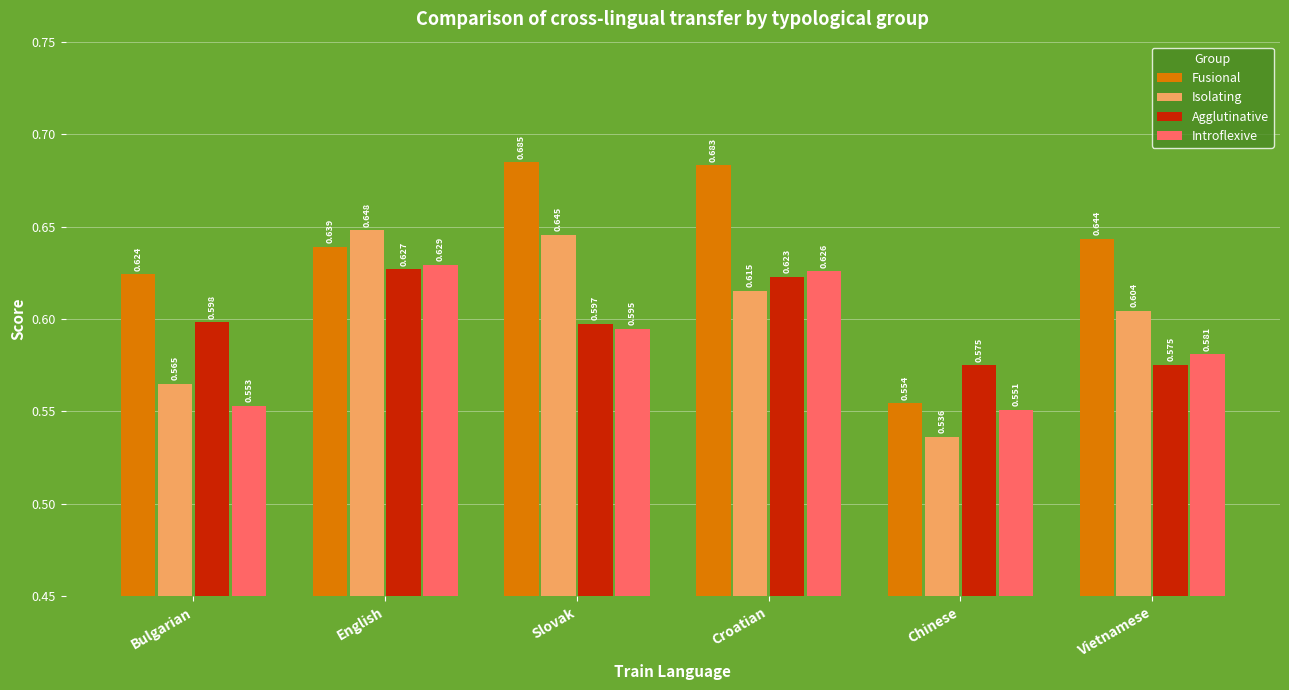

List the series in order of their peak value, lowest first.

Agglutinative, Introflexive, Isolating, Fusional